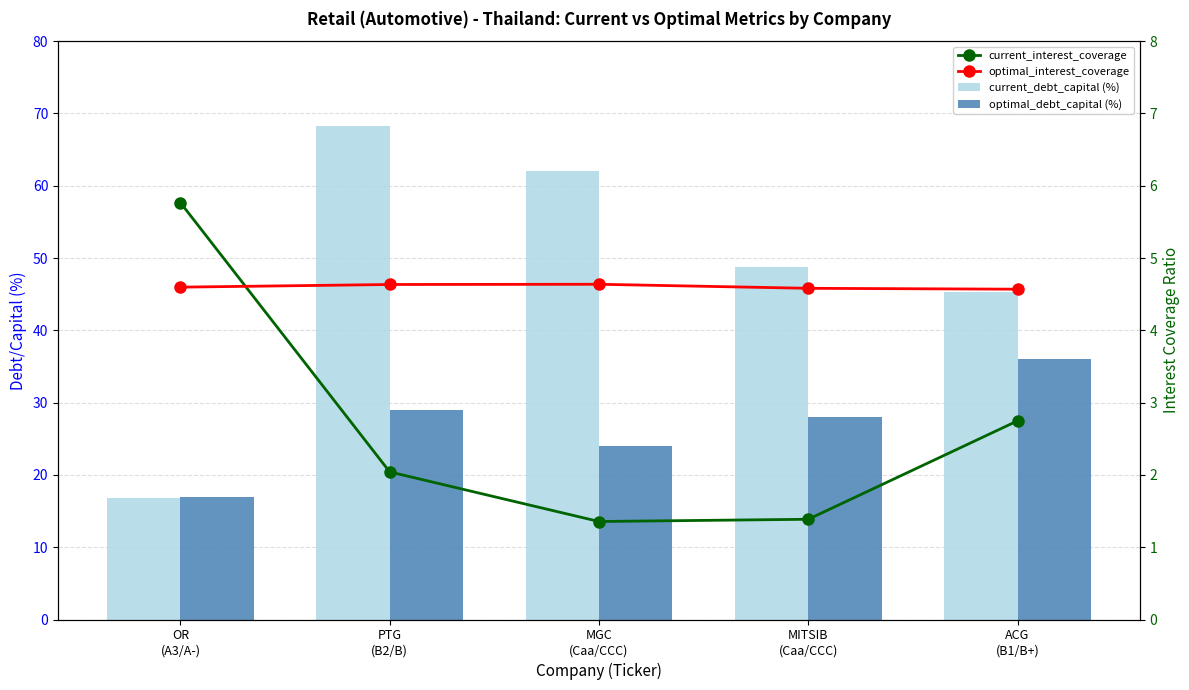

How many data points does each series have?

5